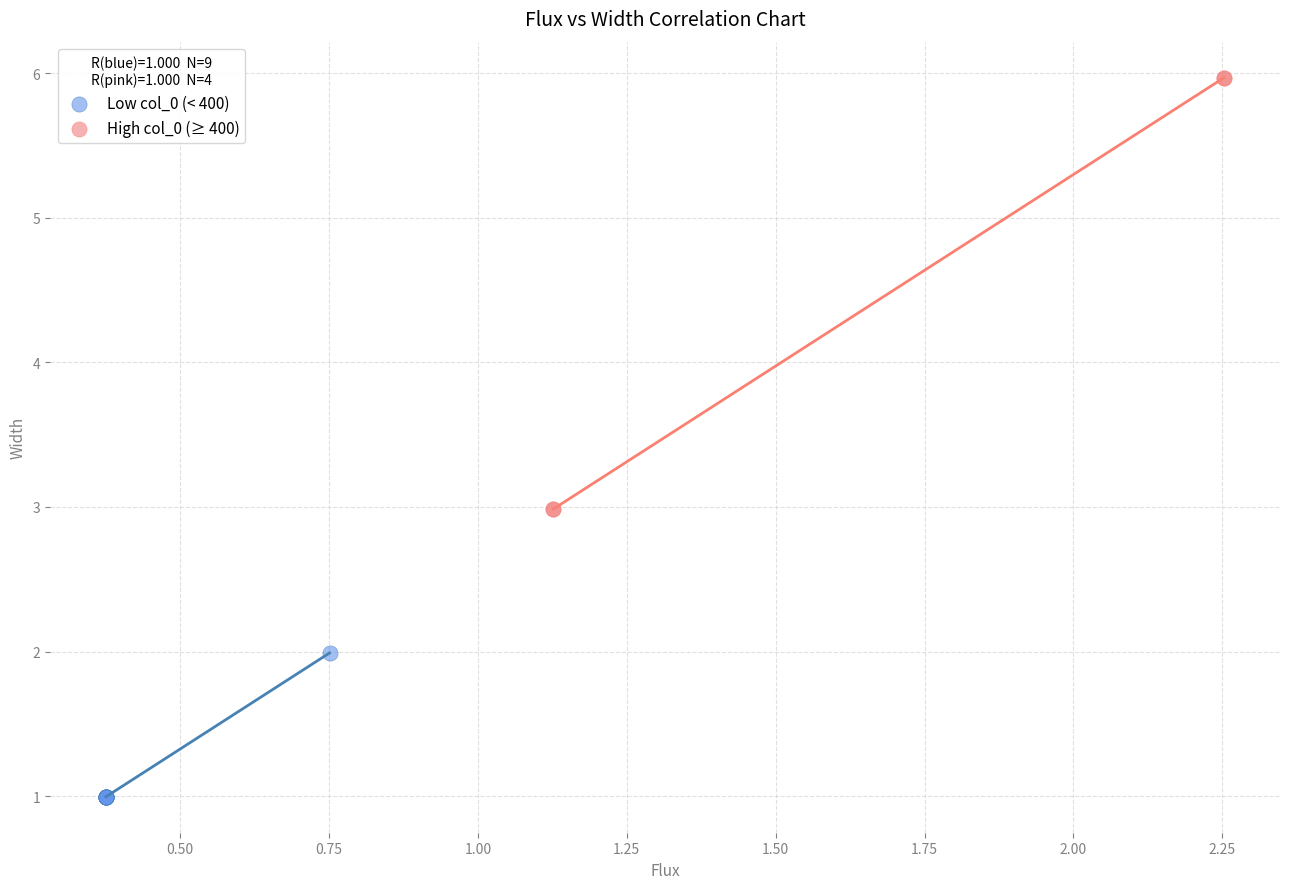

Which series contains the highest Y value?

High col_0 (≥ 400)